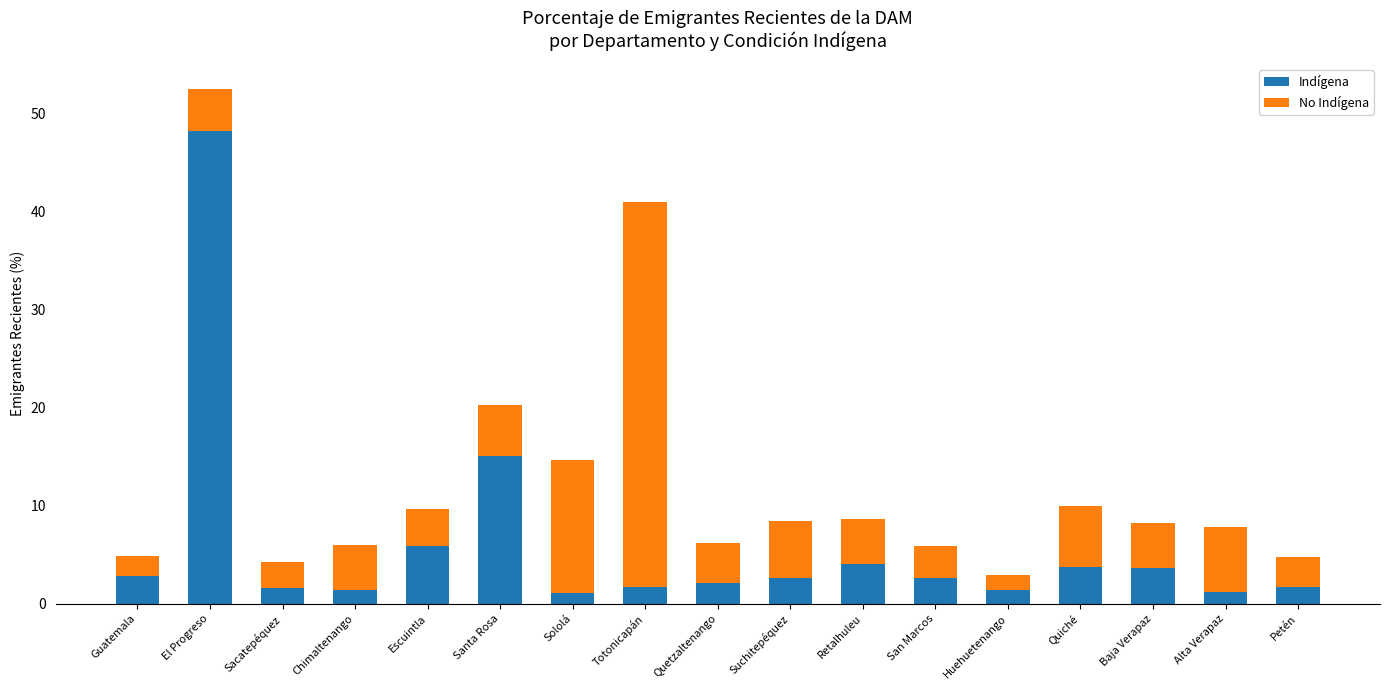

Which category has the highest value in the Indígena series?

El Progreso